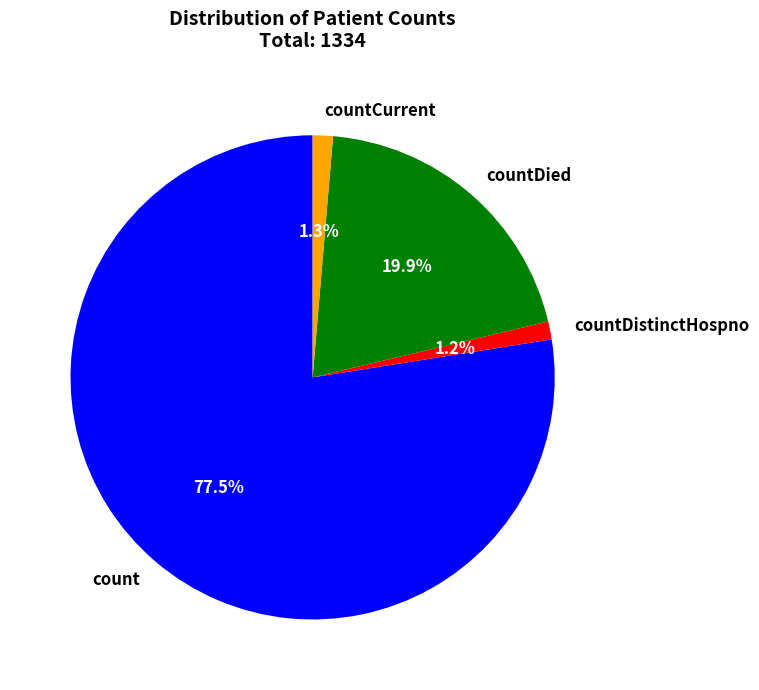

Is it true that countDied is 20% of the pie?

True